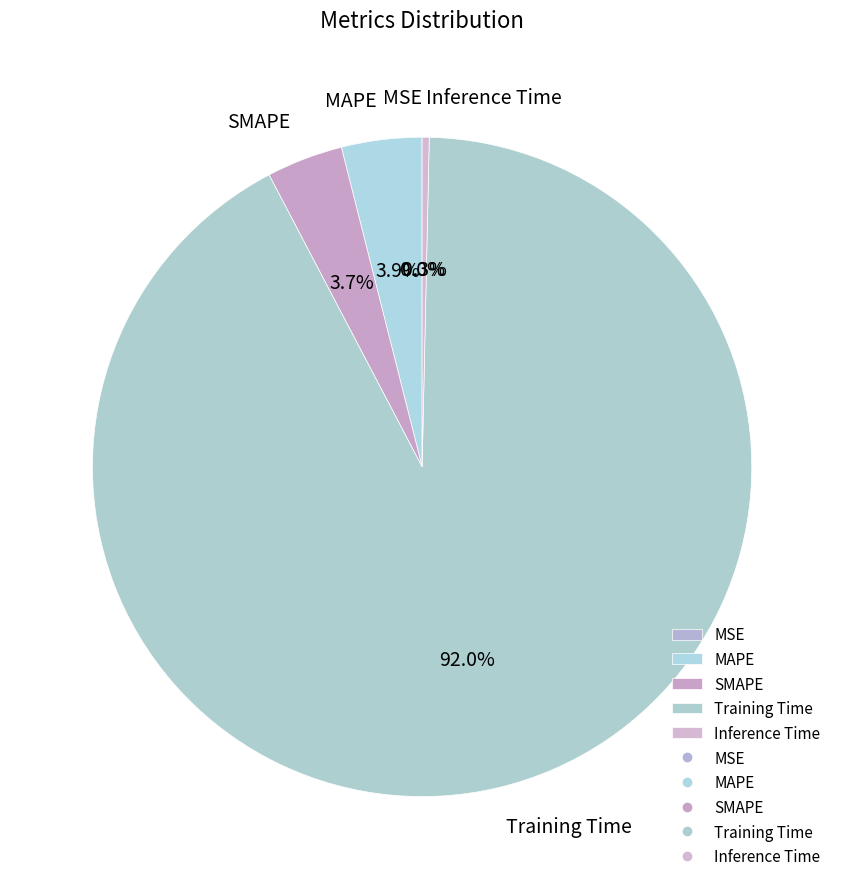

Which slice is the largest?

Training Time